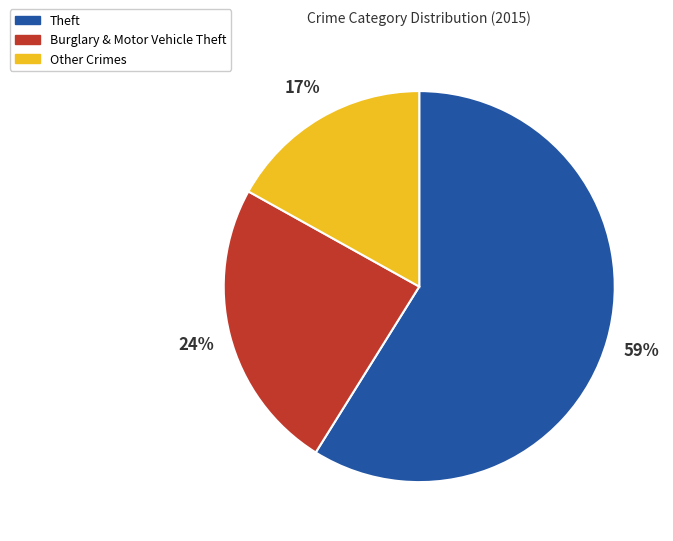

How many segments does this pie chart have?

3